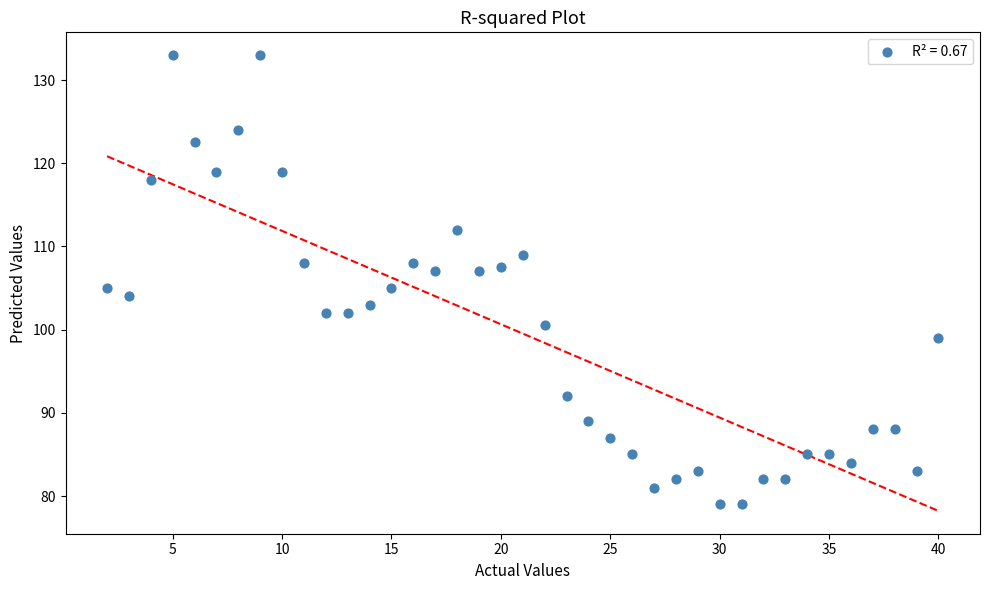

What is the range of Y values (max minus min)?

54.0